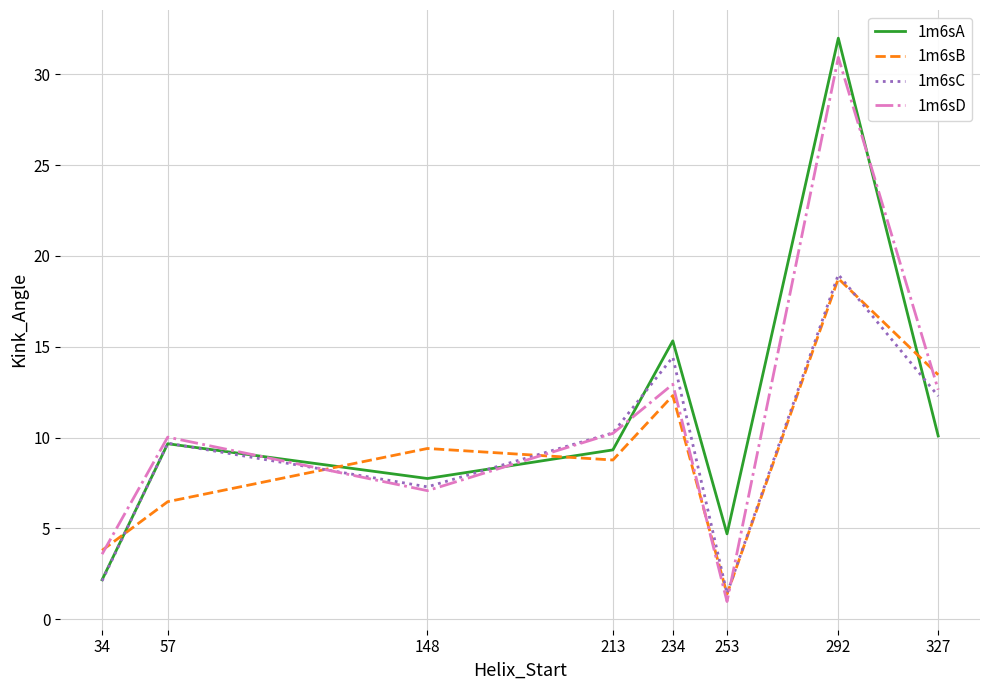

True or false: 1m6sA has a value of 20.9 at 234.

False